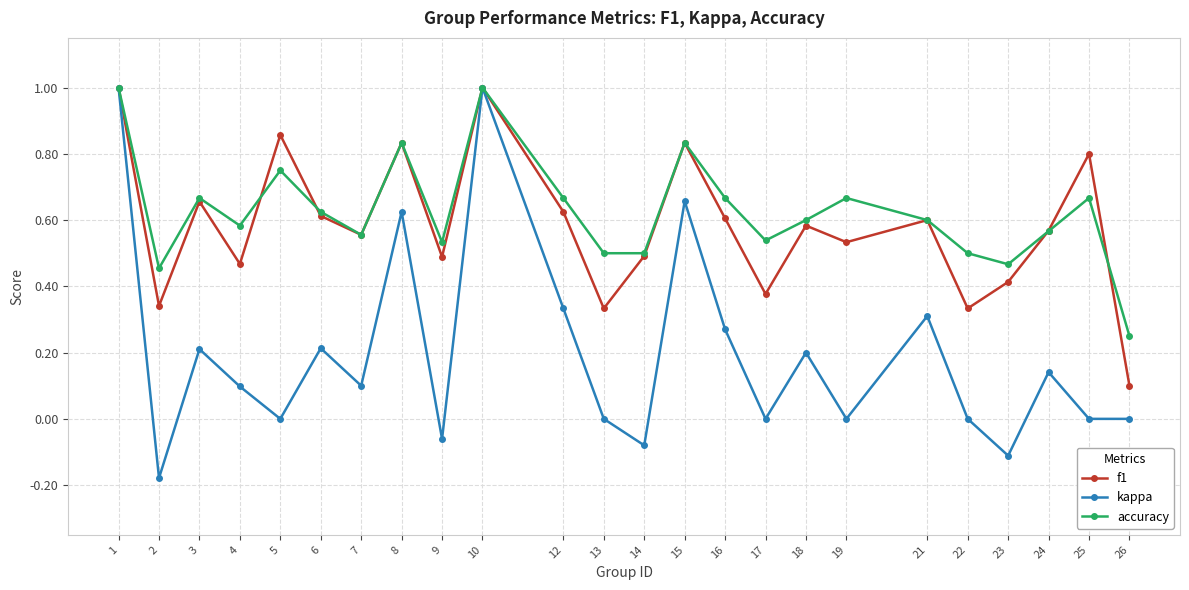

Count the number of data series in this chart.

3